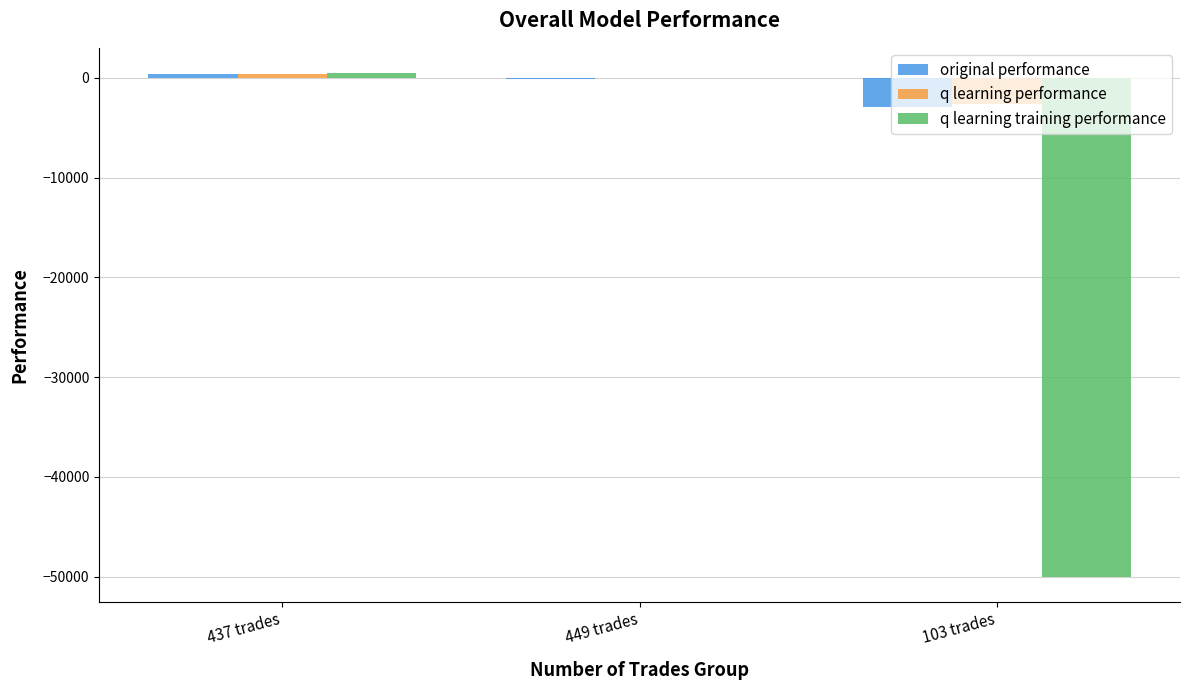

The value of original performance at 437 trades is 347.2. True or false?

True